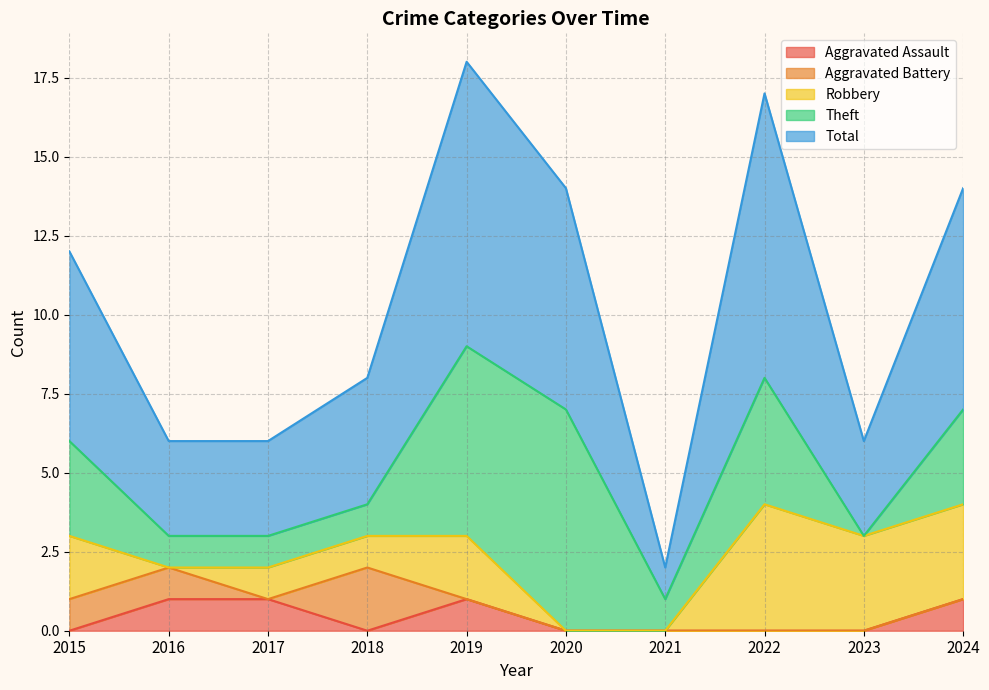

Reading right to left, transcribe all the data shown in this chart.

Aggravated Assault: 1	0	0	0	0	1	0	1	1	0
Aggravated Battery: 0	0	0	0	0	0	2	0	1	1
Robbery: 3	3	4	0	0	2	1	1	0	2
Theft: 3	0	4	1	7	6	1	1	1	3
Total: 7	3	9	1	7	9	4	3	3	6